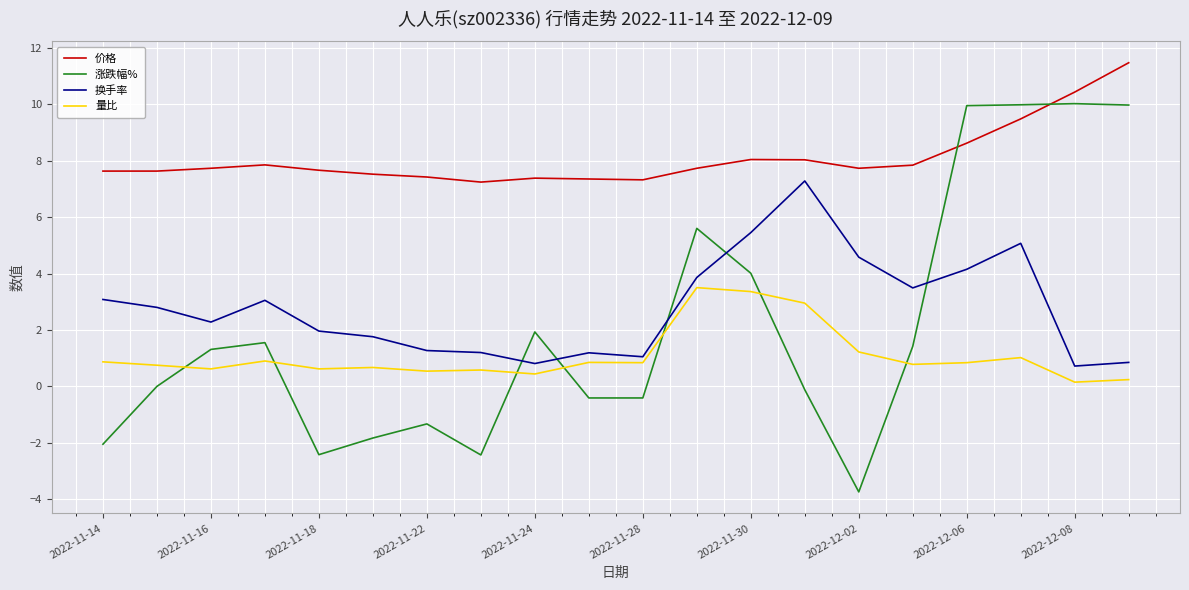

What are all the series names shown in the legend?

价格, 涨跌幅%, 换手率, 量比